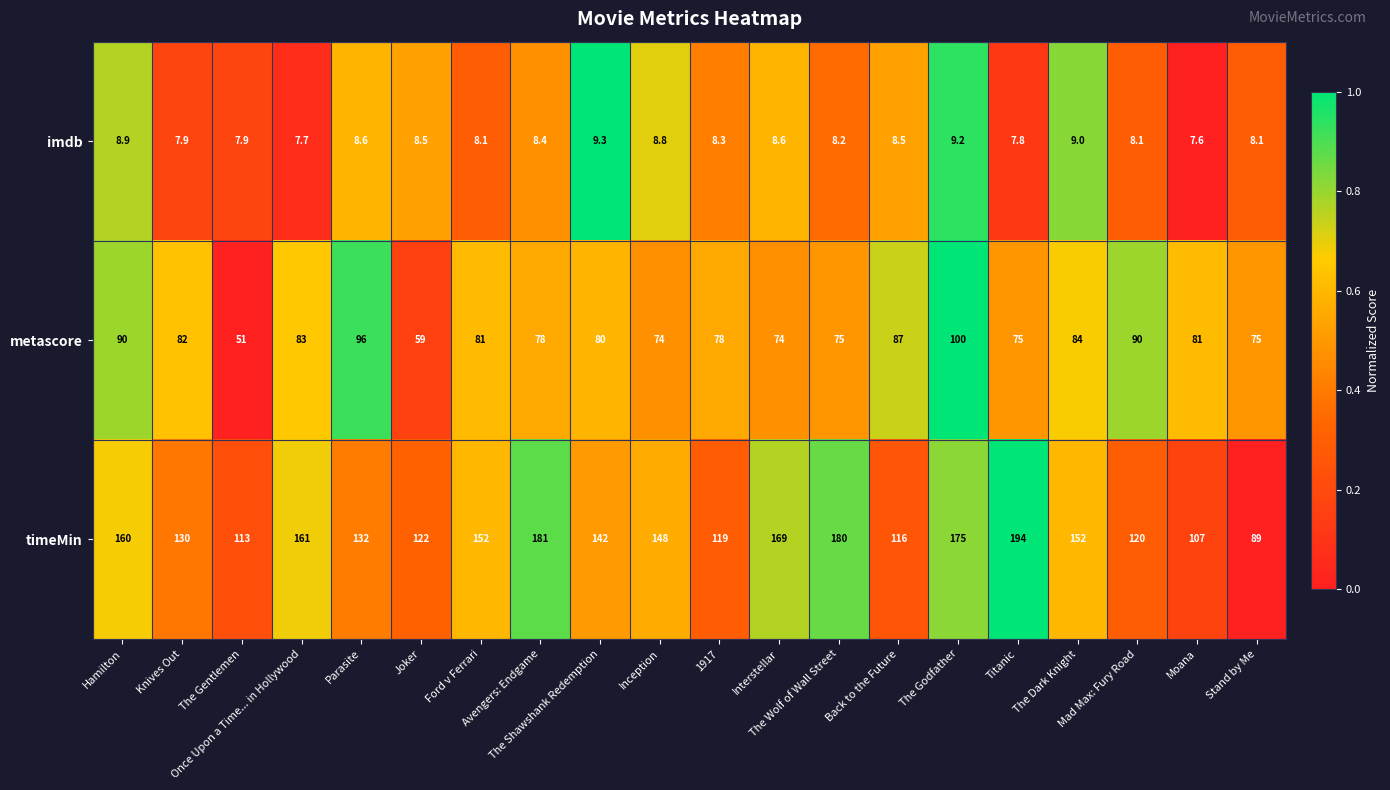

Which series has the largest total across all categories?

timeMin